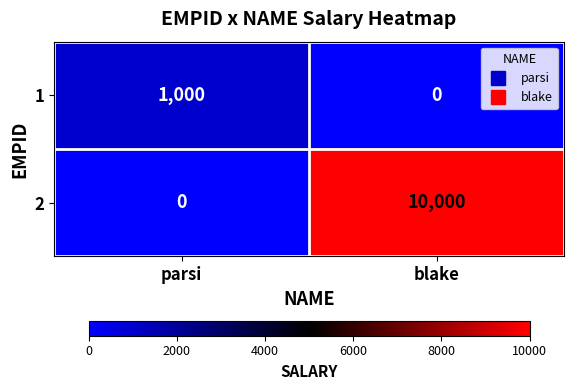

Rank the categories by 2 value from highest to lowest.

blake, parsi